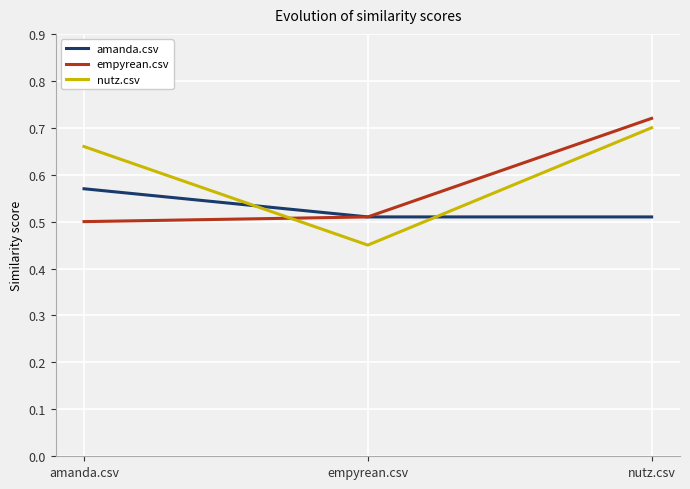

Which category has the lowest value in the nutz.csv series?

empyrean.csv